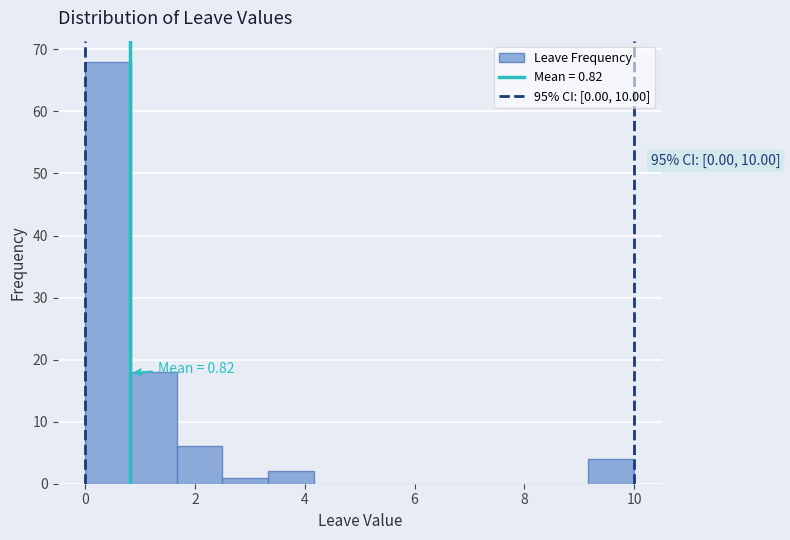

Which range on the x-axis has the tallest bar?

0.0 to 0.8